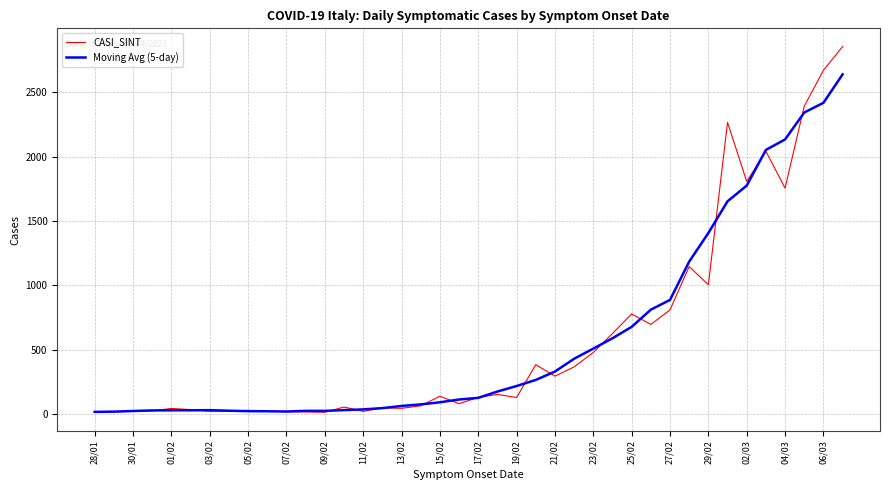

List the series in order of their peak value, lowest first.

Moving Avg (5-day), CASI_SINT